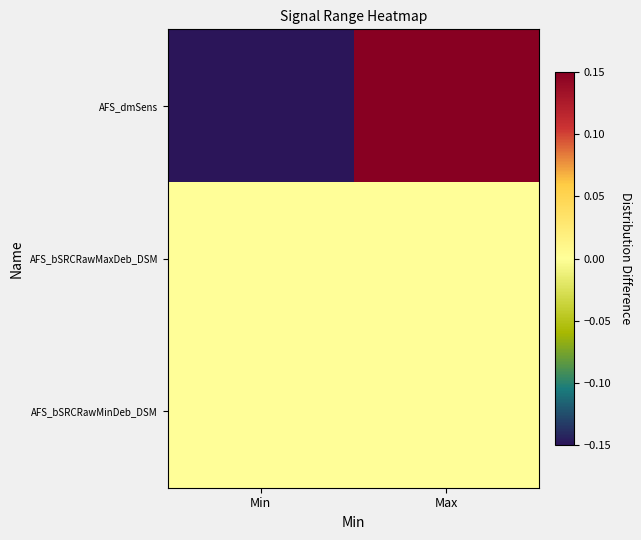

Which series has the largest range (max minus min)?

AFS_dmSens